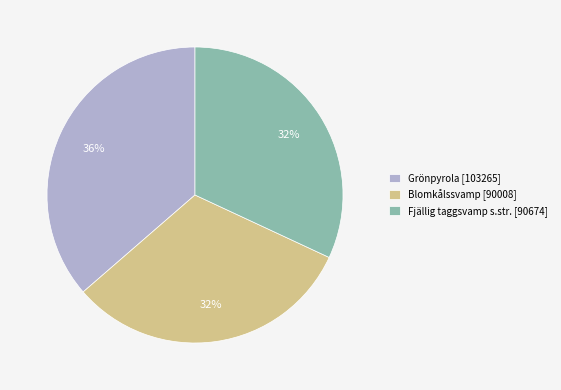

To the nearest percent, what is the average slice percentage?

33%